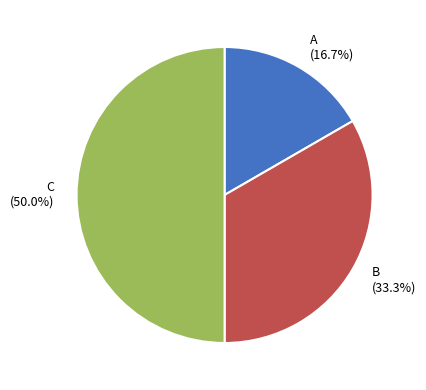

Which slice is the largest?

C